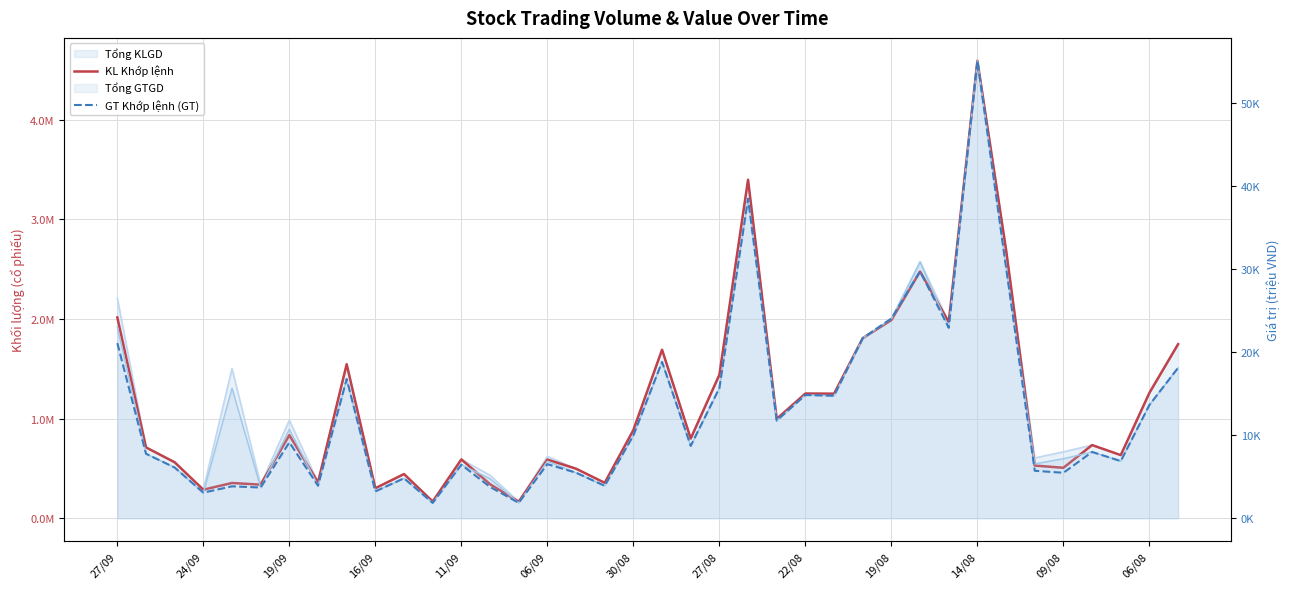

True or false: GT Khớp lệnh (GT) has more than 0 interior local peaks.

True